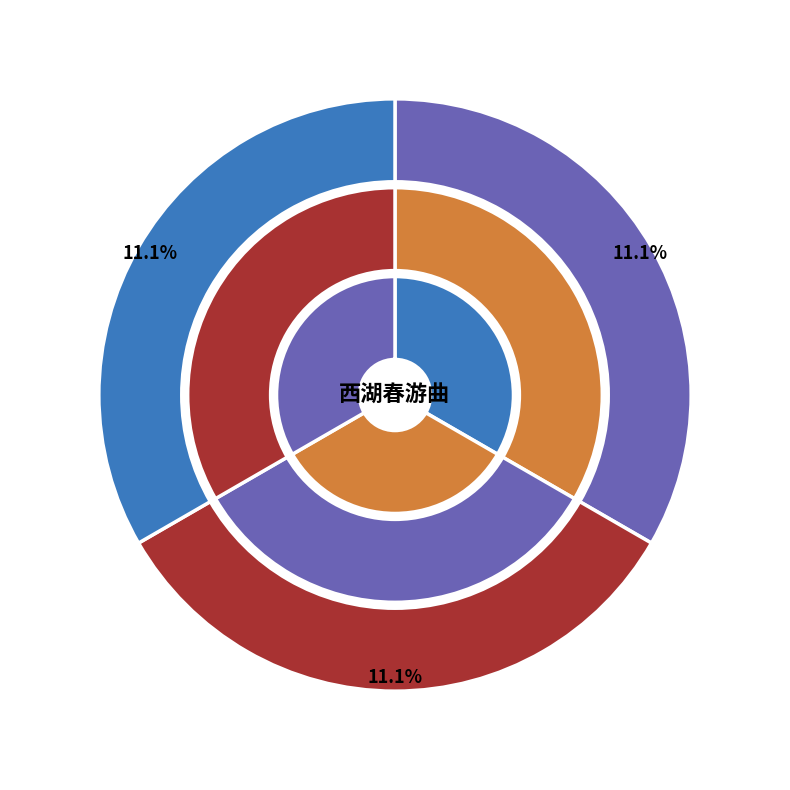

Combined, do 西湖春游曲 其九 and 西湖春游曲 其五 account for over 50%?

No